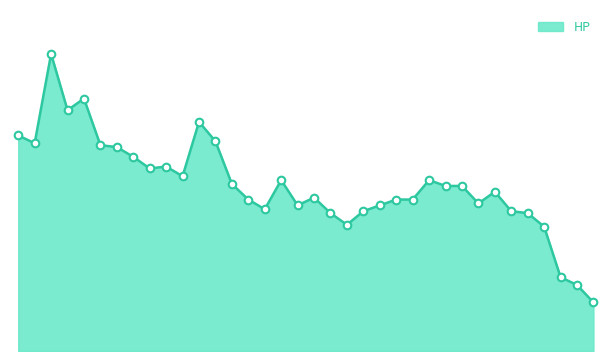

Is this an area chart (filled region under the line)?

Yes